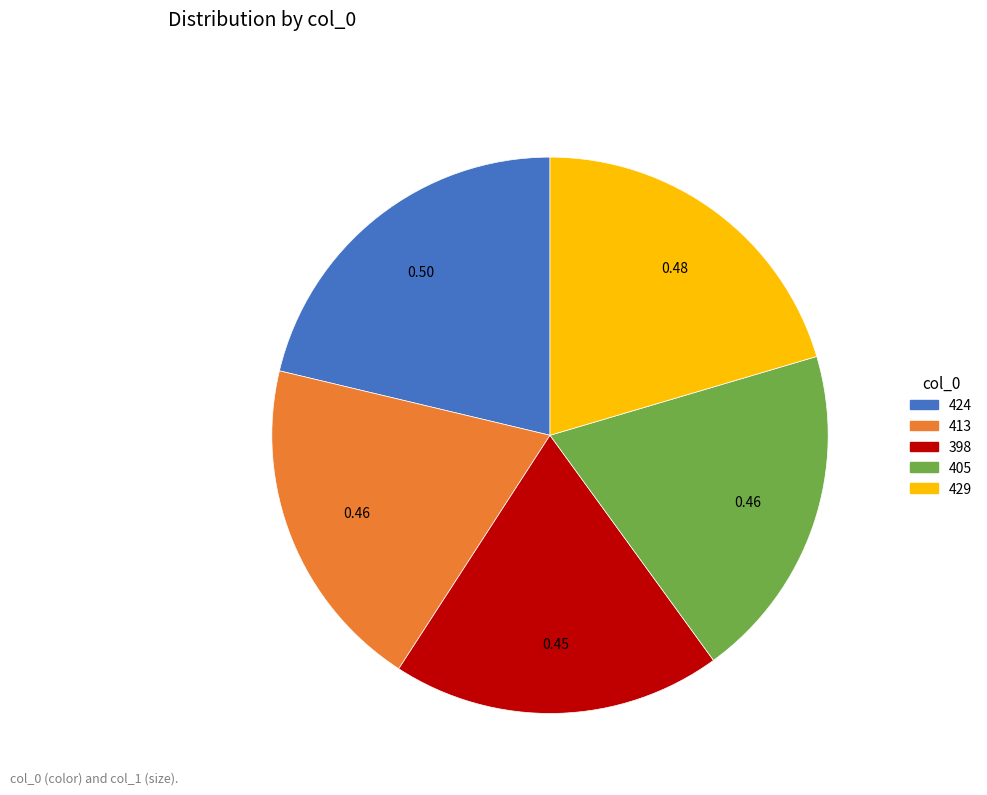

How many segments does this pie chart have?

5